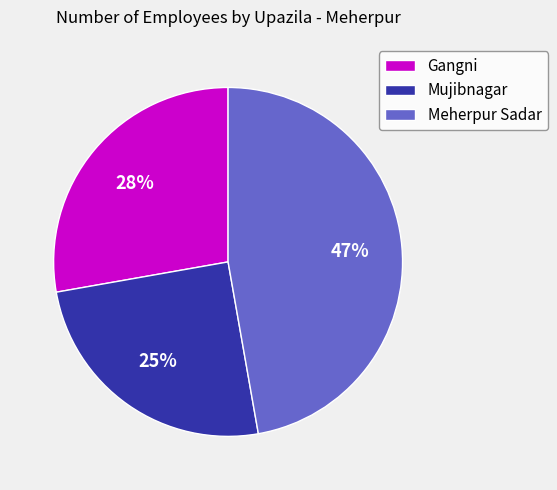

What is the ratio of the value at Gangni to the value at Meherpur Sadar?

0.6